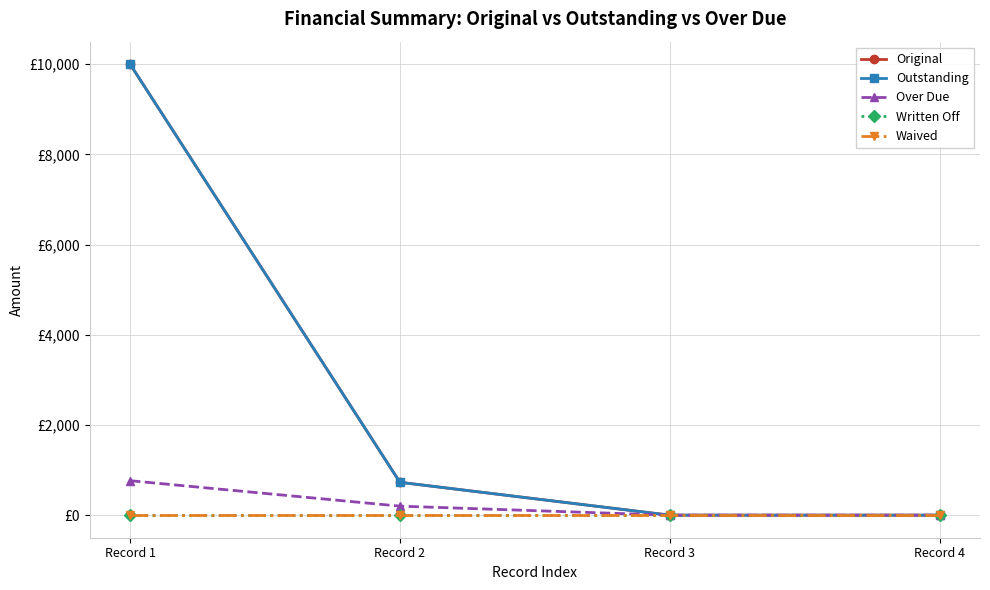

Is this an area chart (filled region under the line)?

No